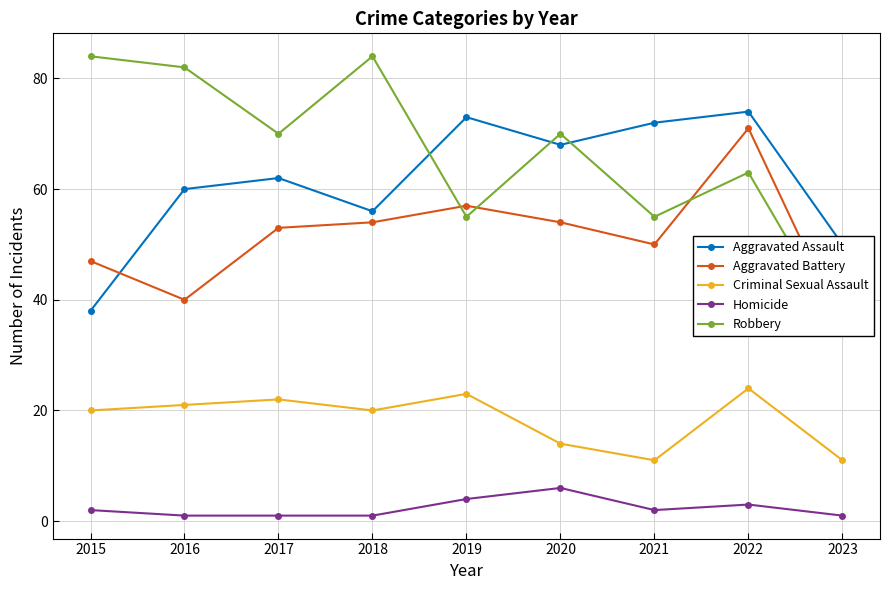

What is the maximum value shown in the chart?

84